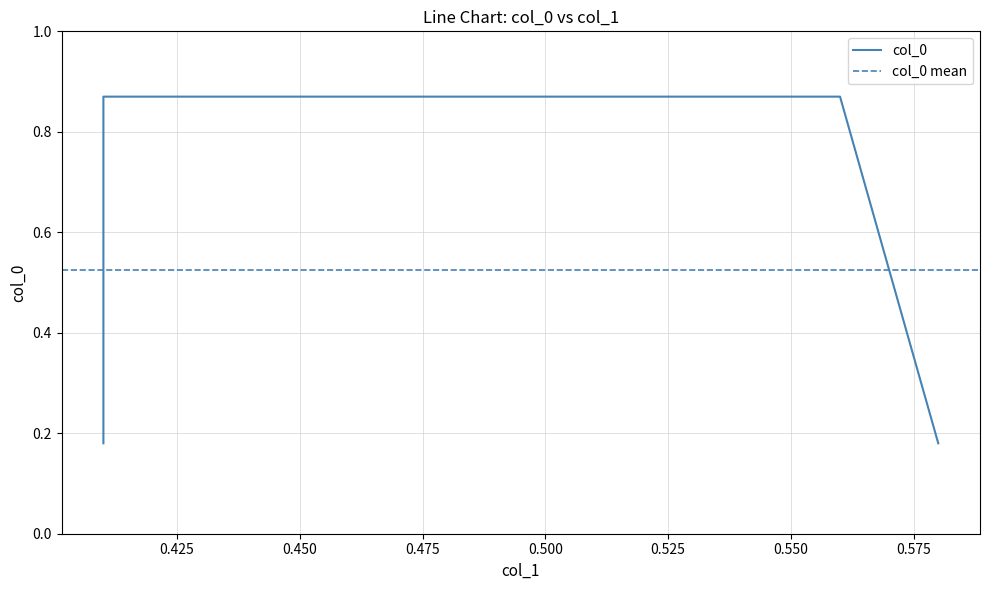

Reading left to right, what are all the values shown in this chart?

0.41=0.2	0.41=0.9	0.56=0.9	0.58=0.2